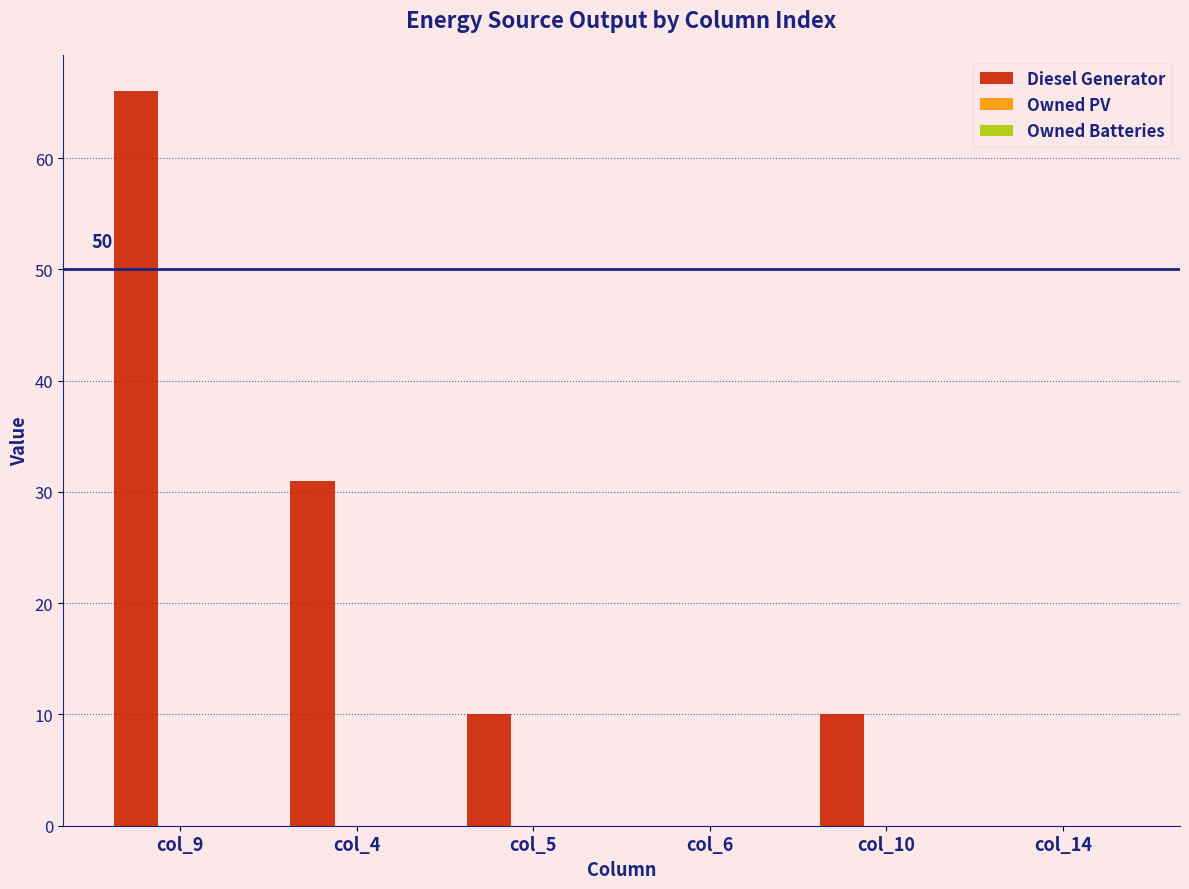

The chart shows a value of 31 at col_4. True or false?

True